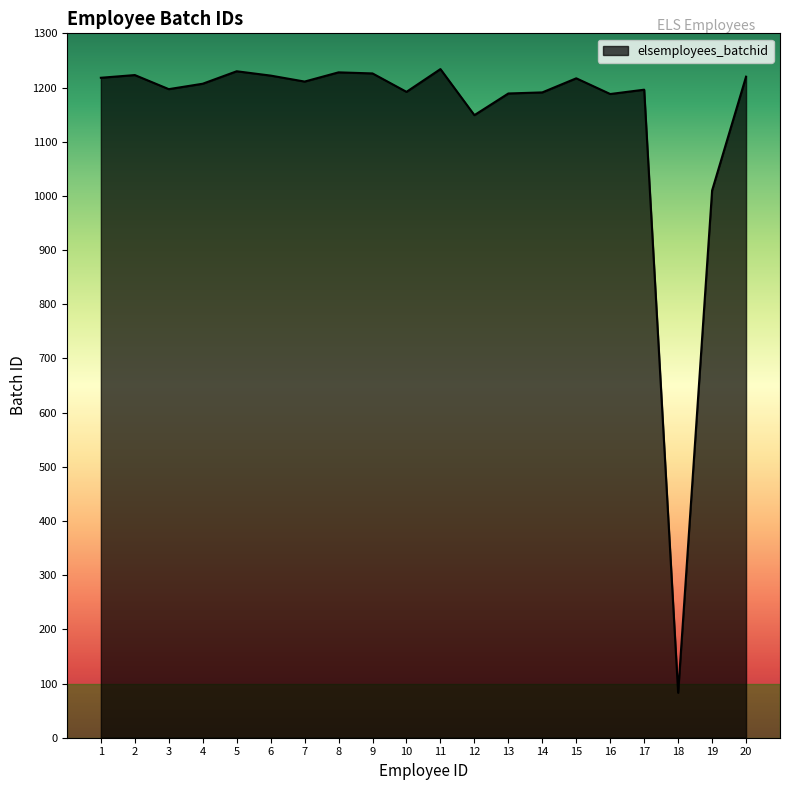

What value does the data have at 19, to the nearest 50?

1000